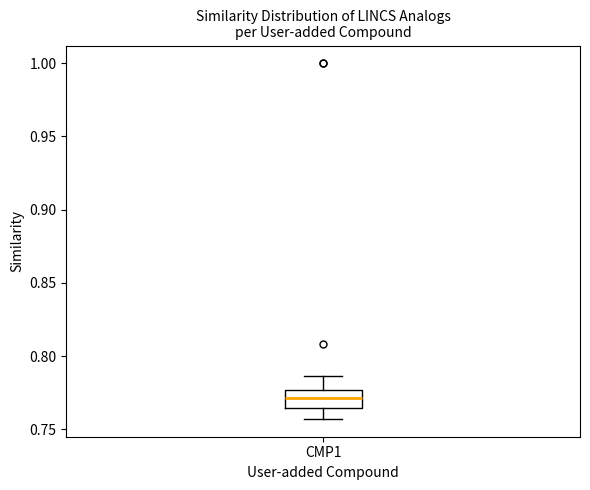

Read this box plot against the y-axis: the position of the median line, the range covered by the box, and the ends of both whiskers. The values are not printed on the chart, so give them approximately, as read against the axis.

median 0.770, box 0.765 to 0.775, whiskers 0.755 to 0.785